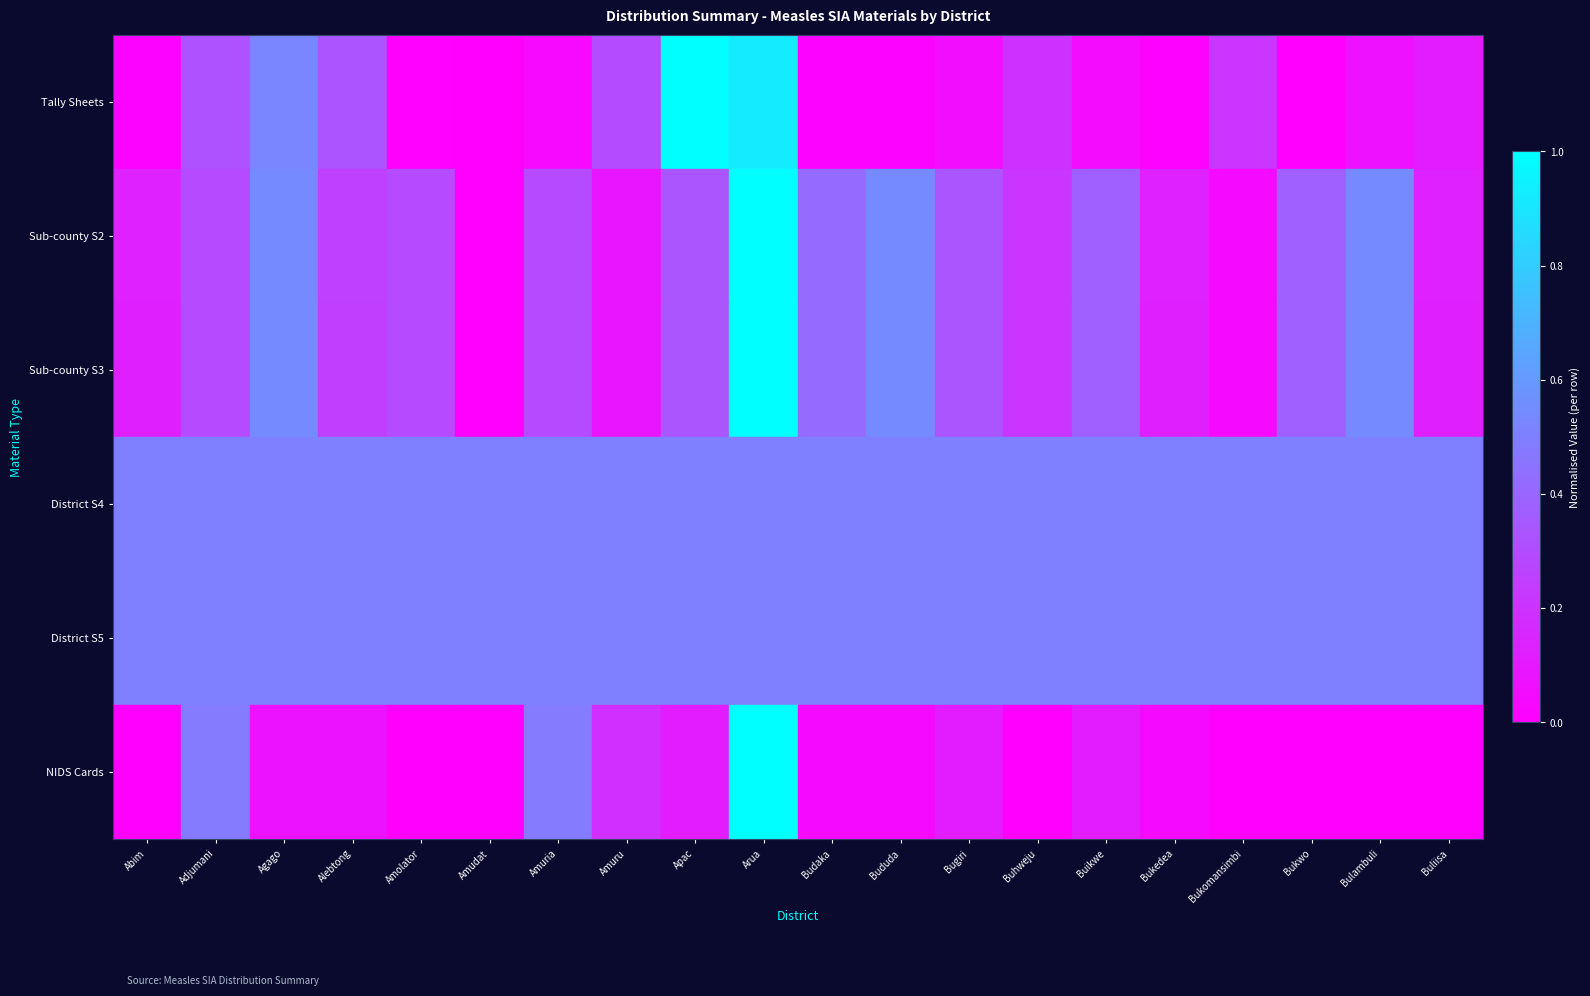

Which series has the largest range (max minus min)?

Tally Sheets